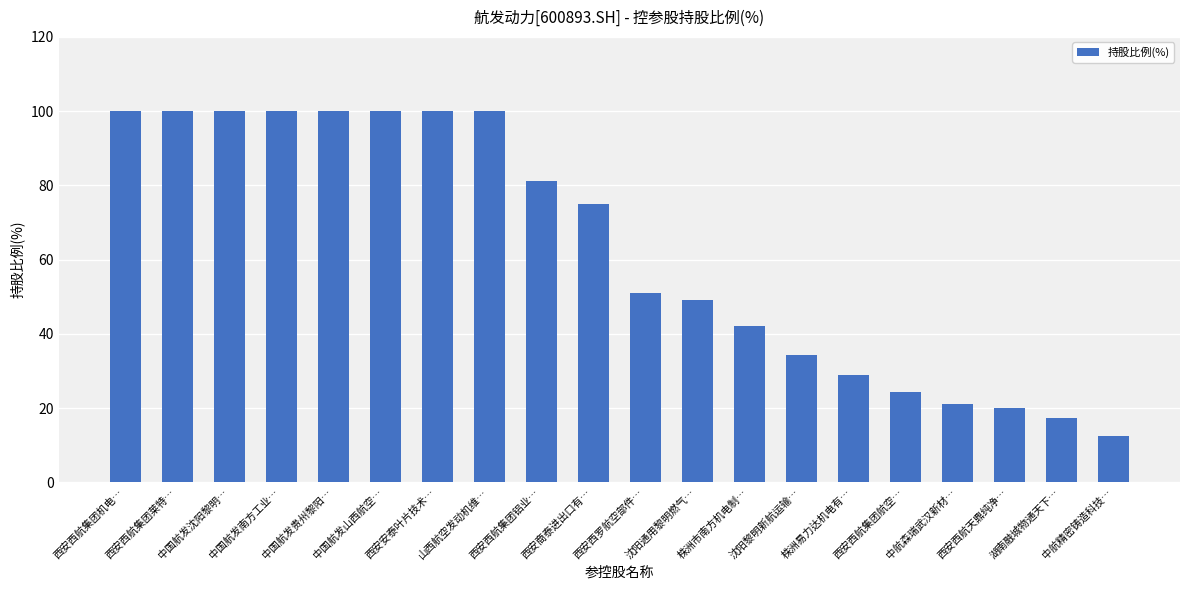

What is the greatest value displayed?

100.0